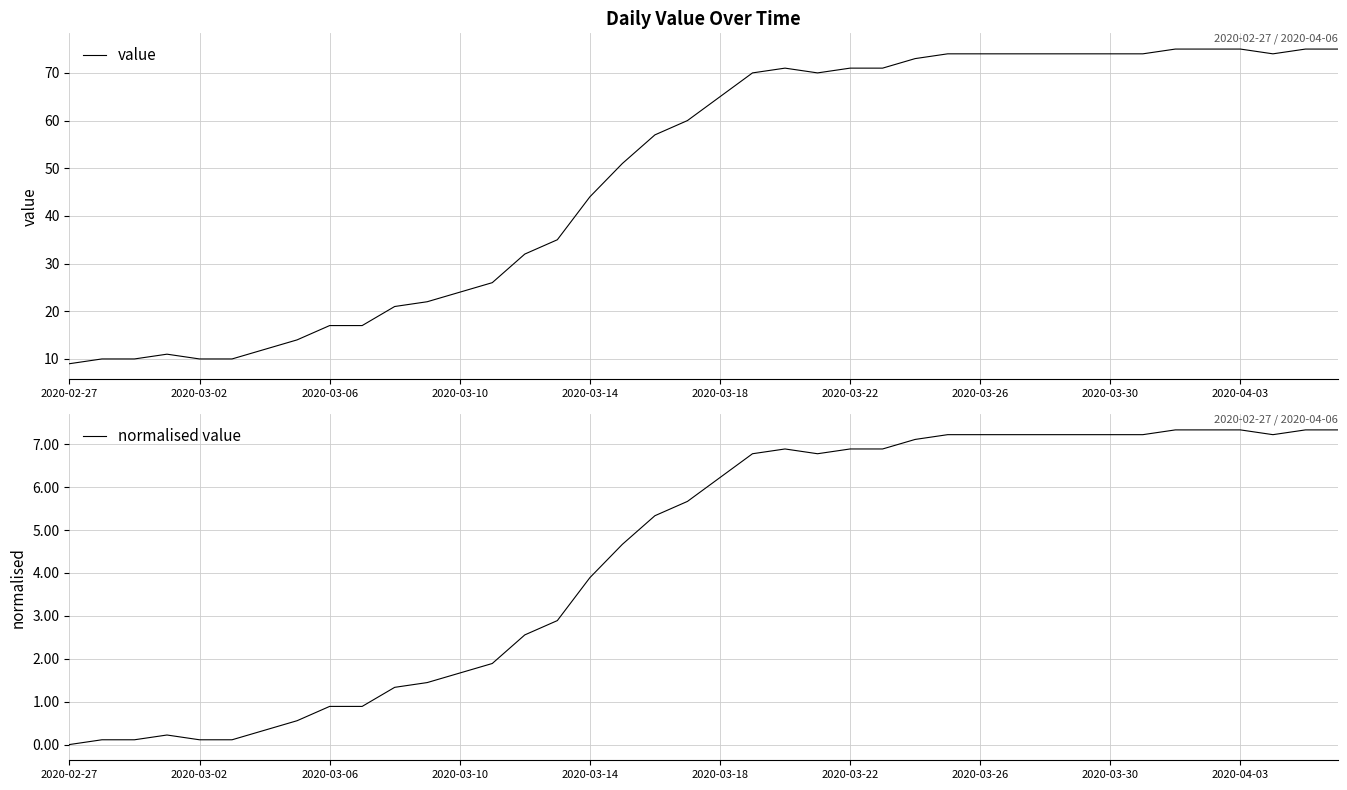

True or false: normalised value has a value of 0.9 at 2020-03-06.

True